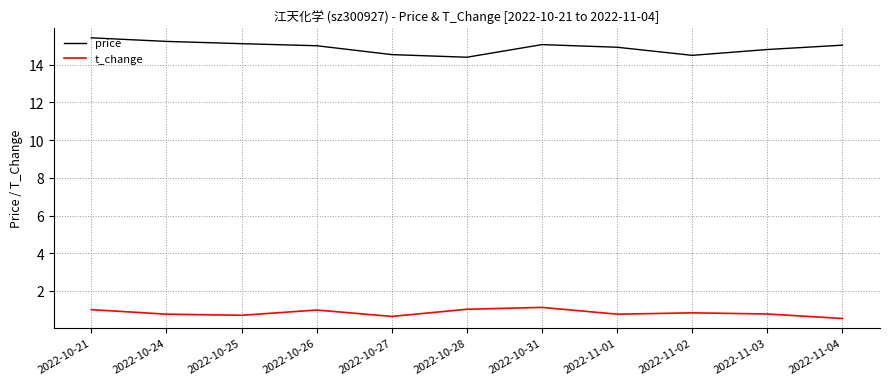

In t_change, how many points are lower than both neighbors (excluding endpoints)?

3